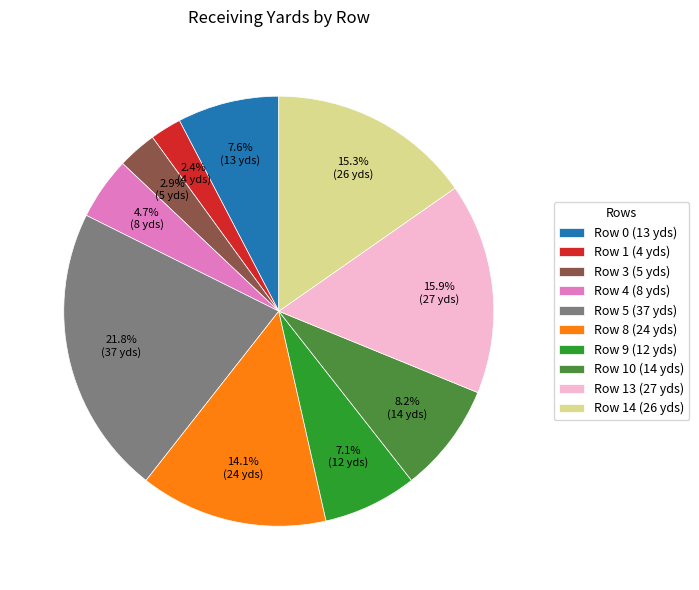

Rank the categories by value from lowest to highest.

Row 1 (4 yds), Row 3 (5 yds), Row 4 (8 yds), Row 9 (12 yds), Row 0 (13 yds), Row 10 (14 yds), Row 8 (24 yds), Row 14 (26 yds), Row 13 (27 yds), Row 5 (37 yds)